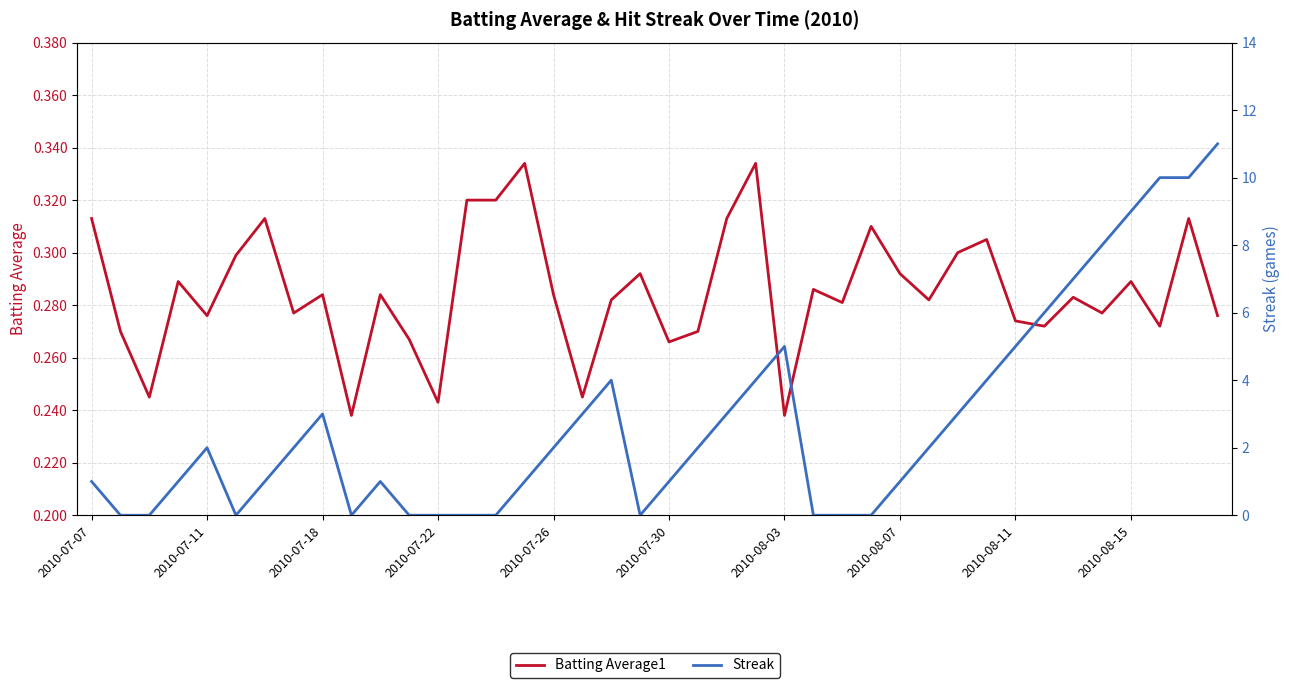

What is the sum of the Streak values at 2010-08-07 and 16?

4.0